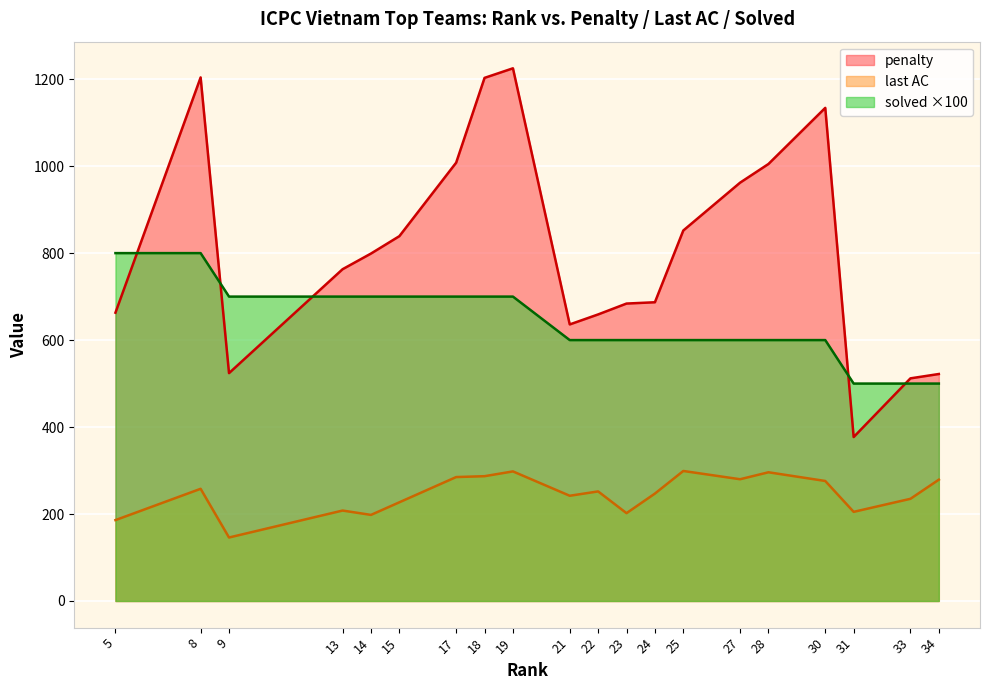

Is it true that penalty equals 962 at 27?

True